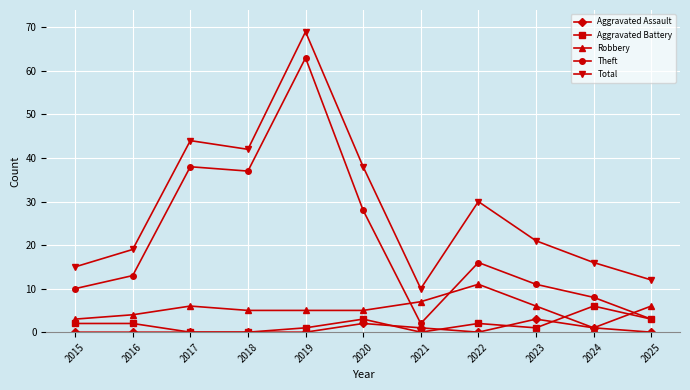

True or false: Theft has more than 0 points higher than both neighbors.

True